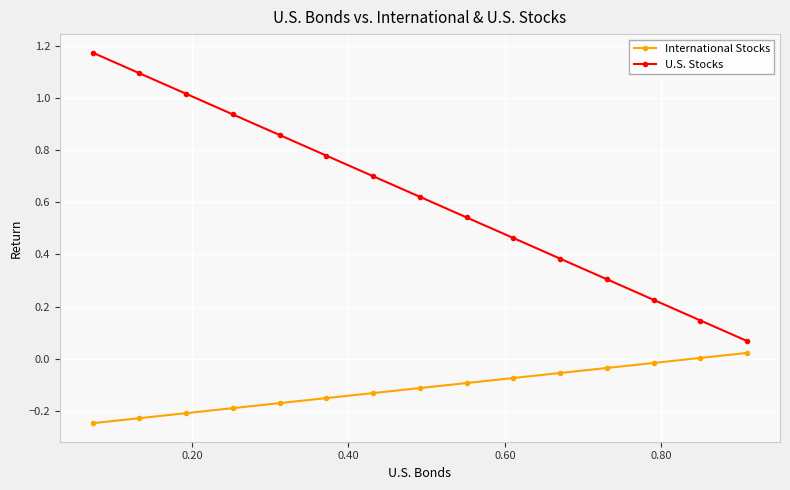

Which series has the largest range (max minus min)?

U.S. Stocks